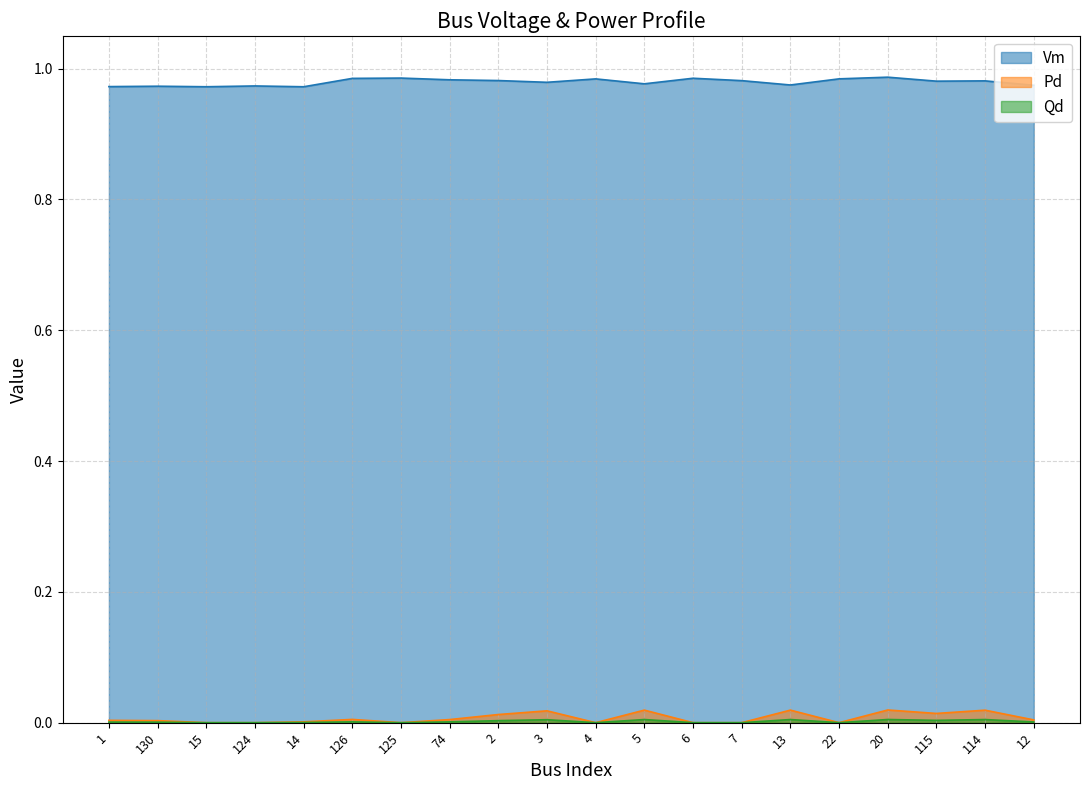

The value of Qd at 14 is 0.0. True or false?

True